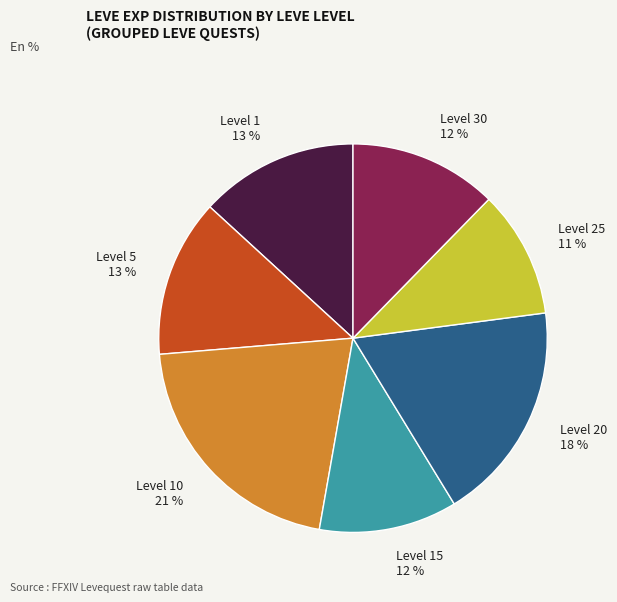

Do Level 20 and Level 10 together represent more than half of the pie?

No